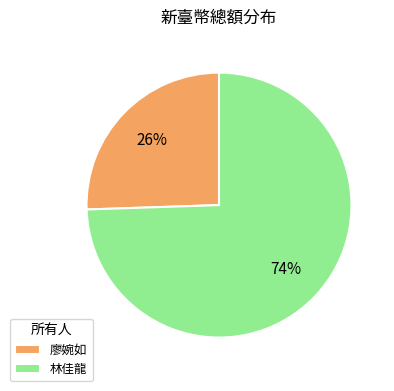

Is the sum of 林佳龍 and 廖婉如 greater than half?

Yes